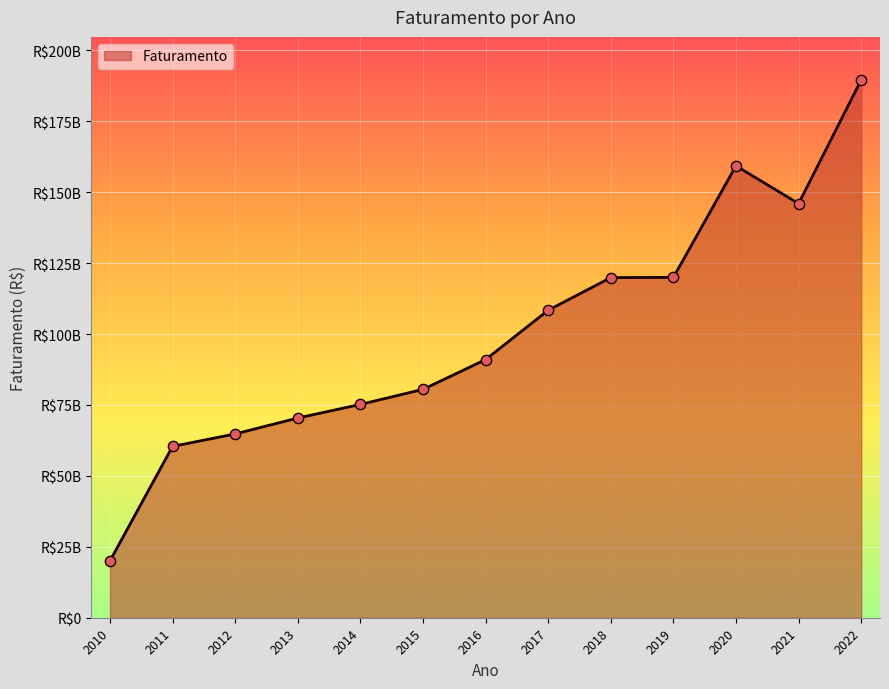

Approximately how many times larger is the value at 2011 compared to 2014?

0.8